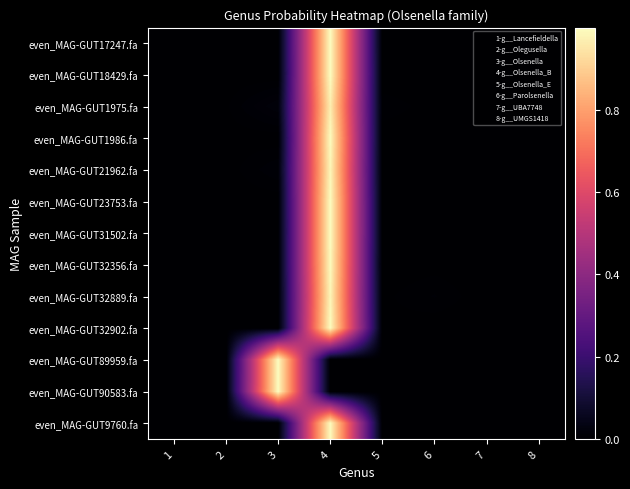

Which category has the lowest value across all series?

7